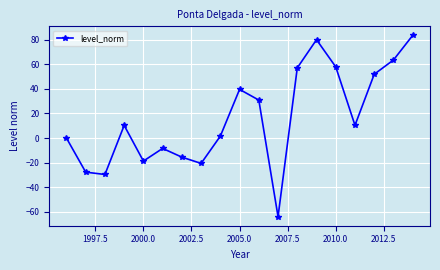

What is the difference between the second highest and second lowest values?

109.6